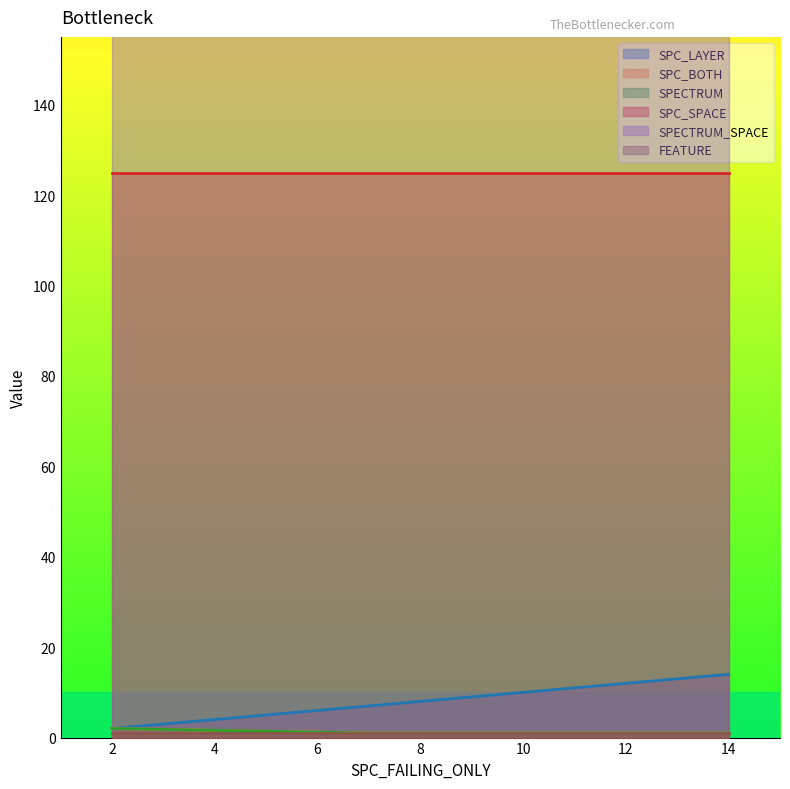

At which category is the sum across all series the highest?

14